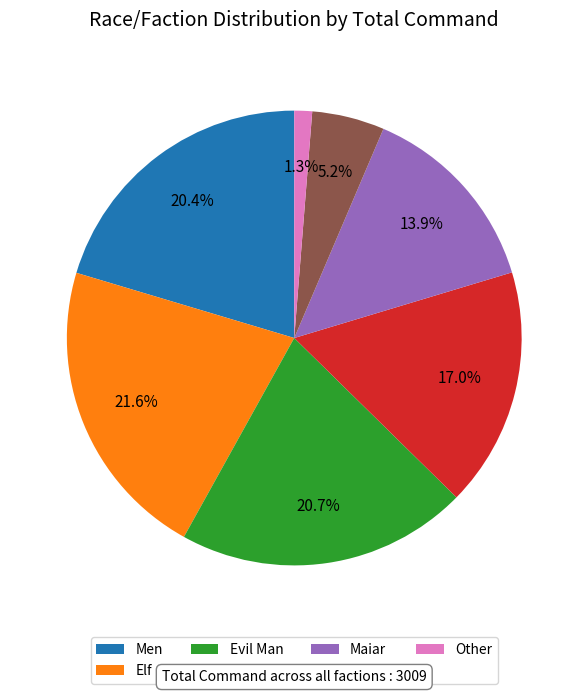

Does Maiar account for over 50% of the chart?

No